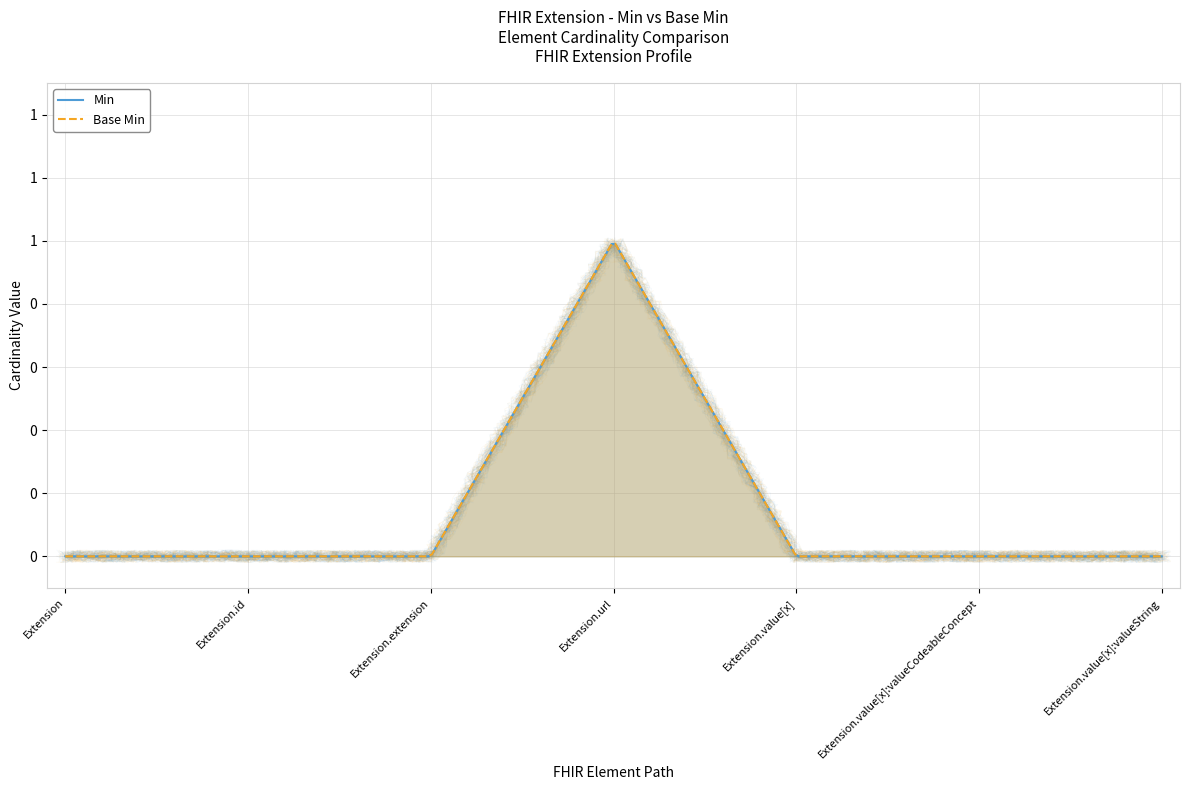

At which label does Base Min reach its peak?

Extension.url